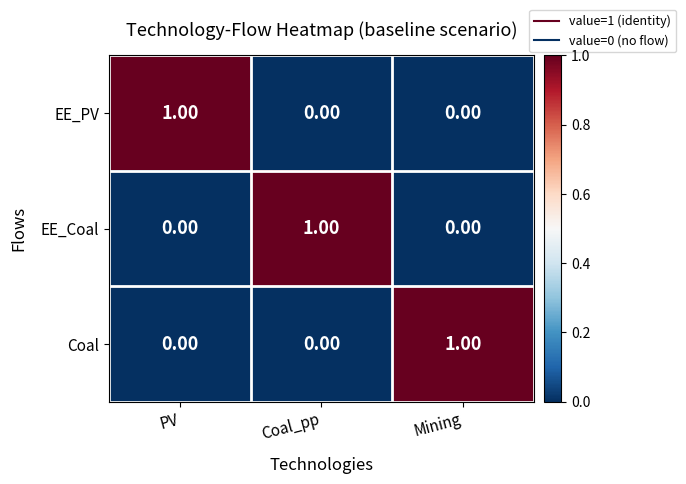

Is the value of Coal at PV greater than the value of EE_PV at PV?

No